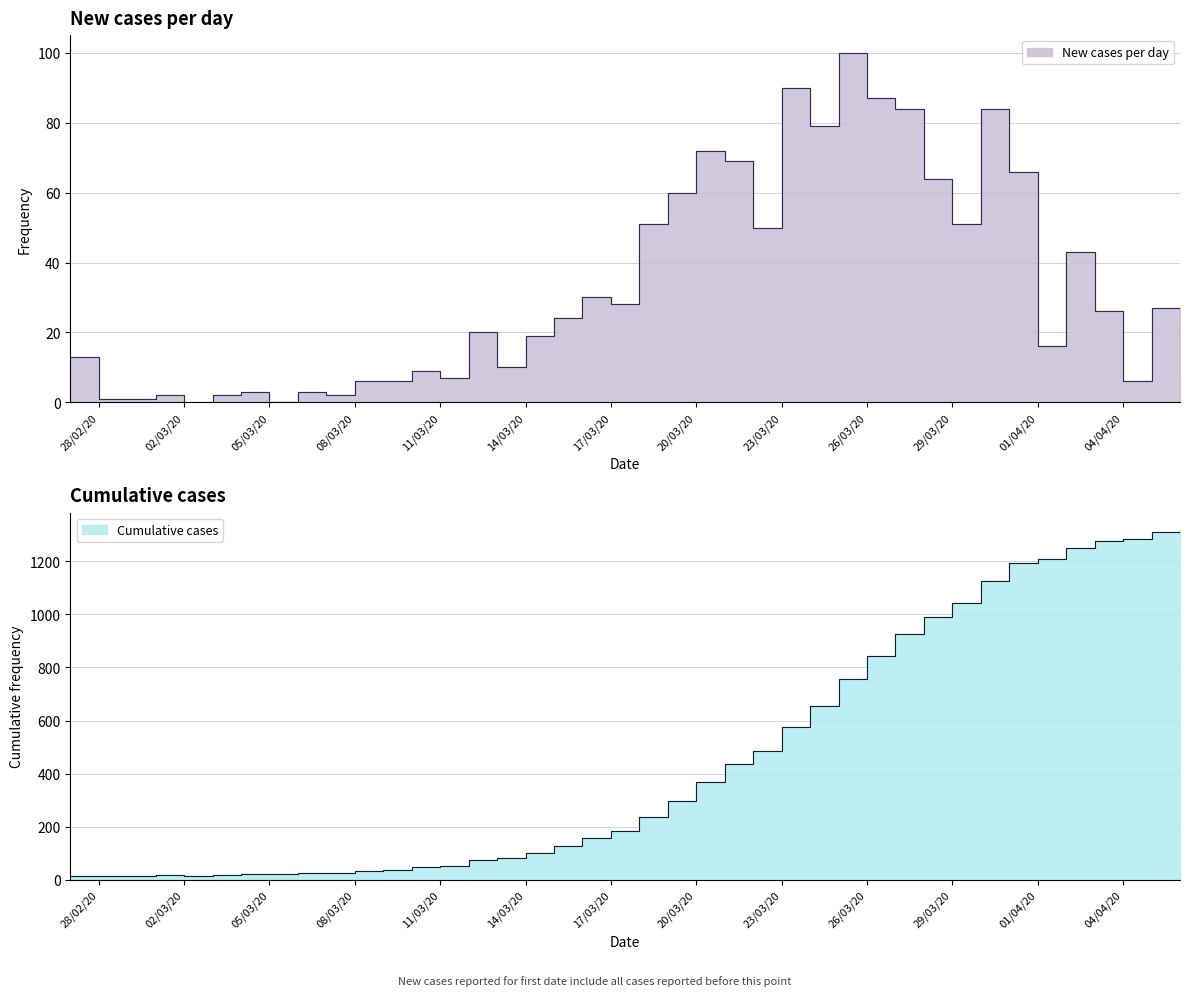

The value at 2020-03-18 is 79. True or false?

False